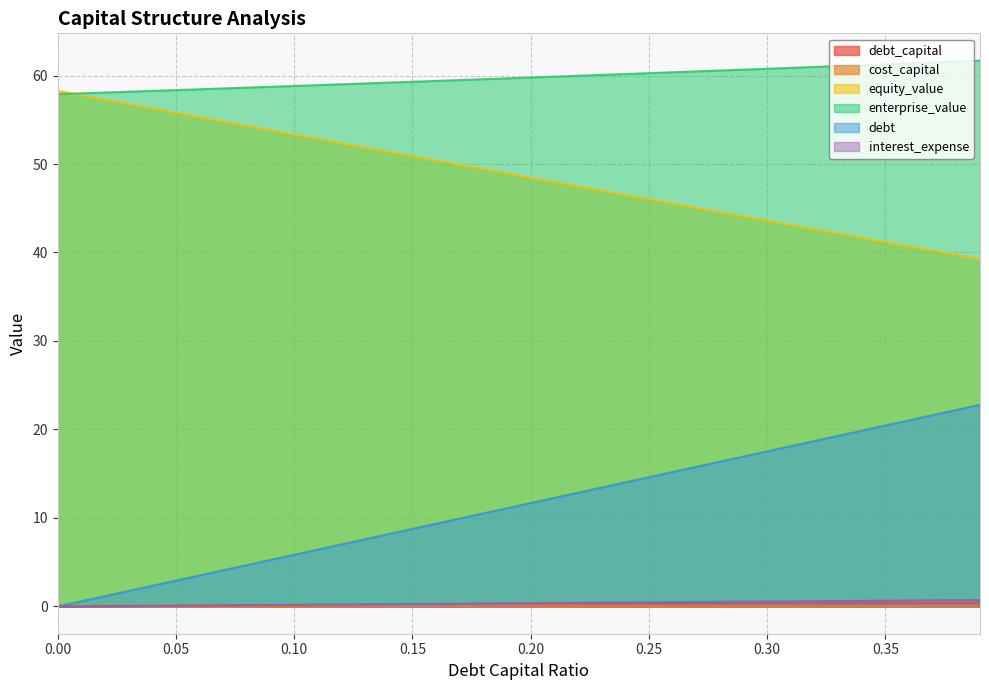

How many lines are shown in the chart?

6